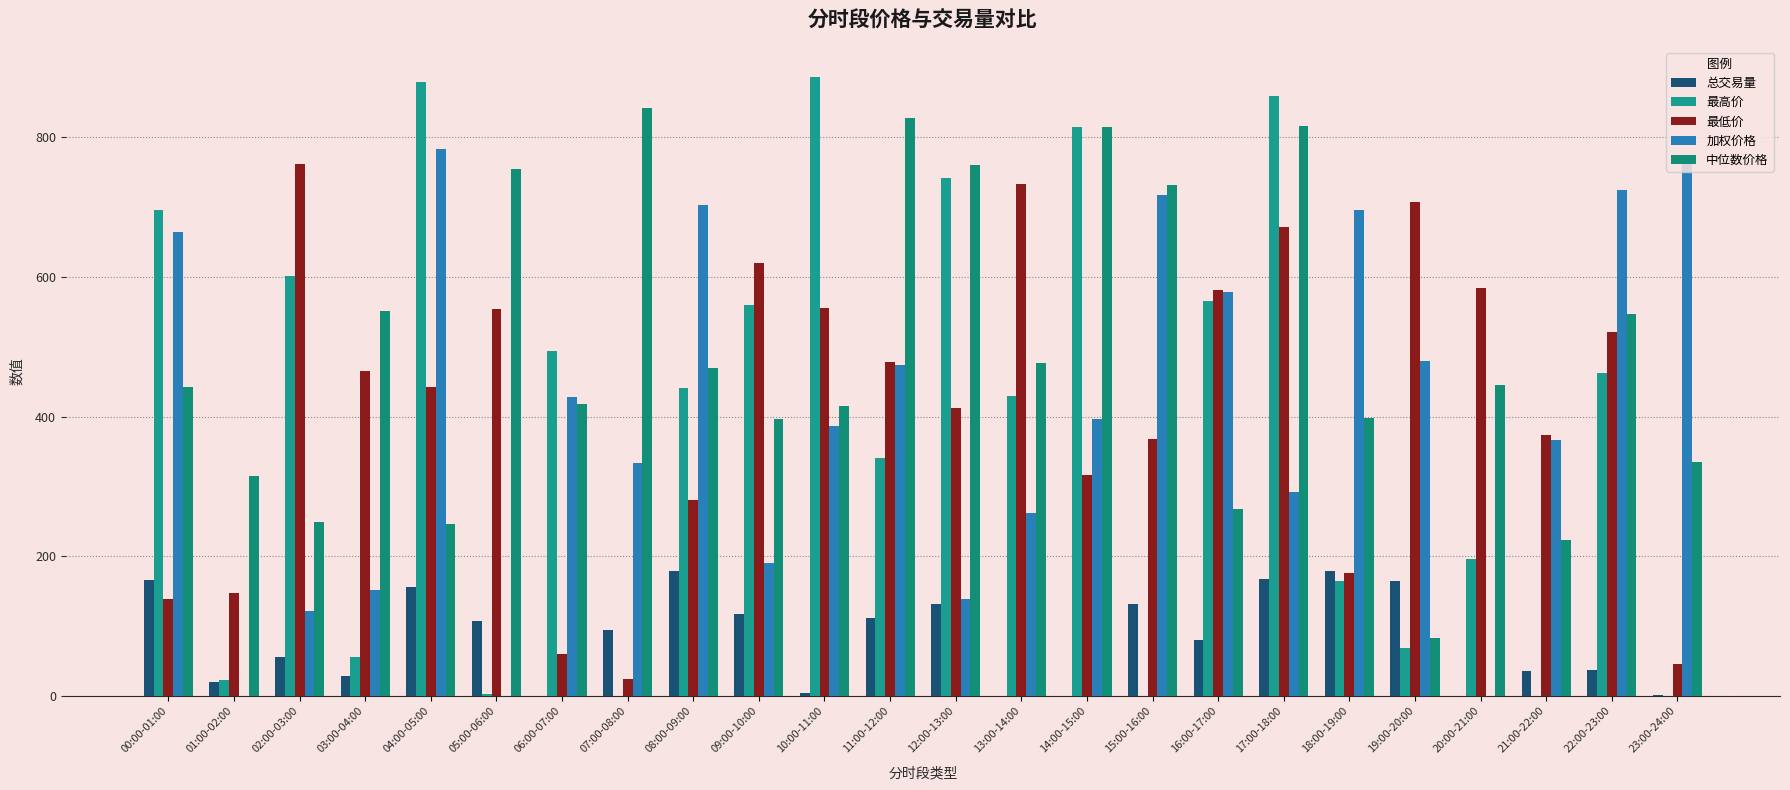

How many data points in 加权价格 are above 396?

12